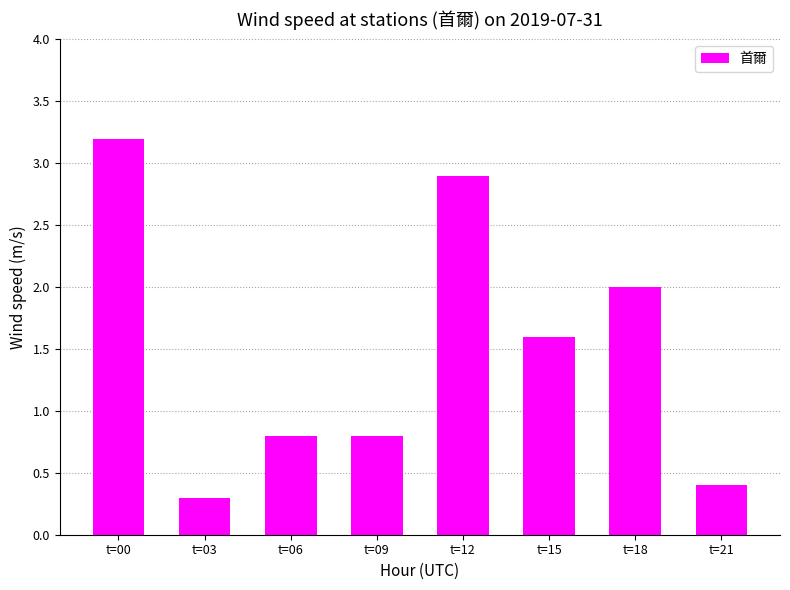

True or false: the data shows 1.6 at t=15.

True